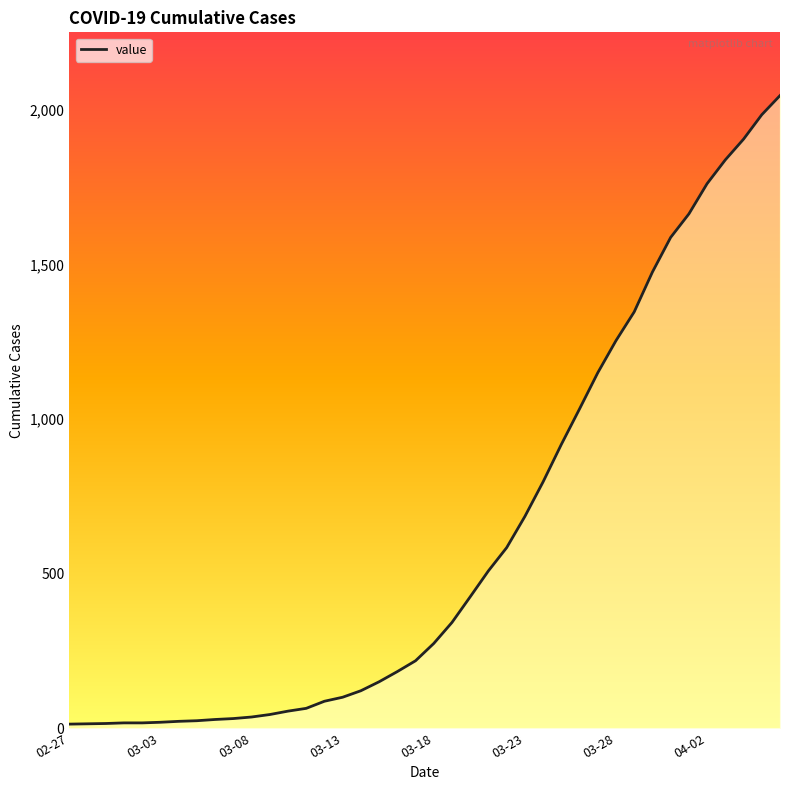

What is the greatest value displayed?

2047